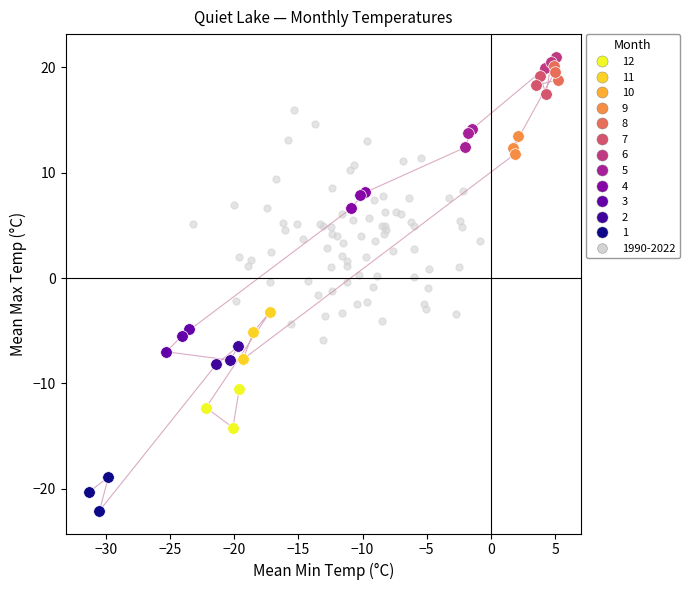

Which series has the largest Y range (max minus min)?

1990-2022